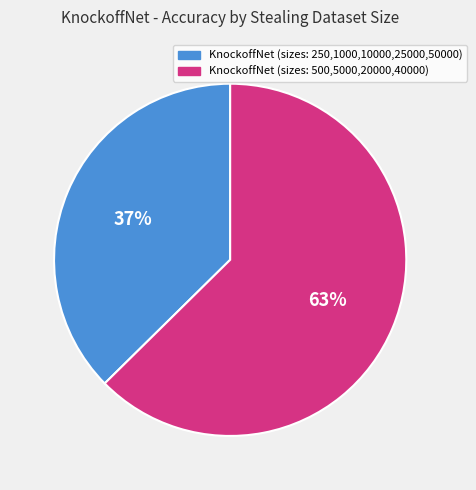

How many segments does this pie chart have?

2